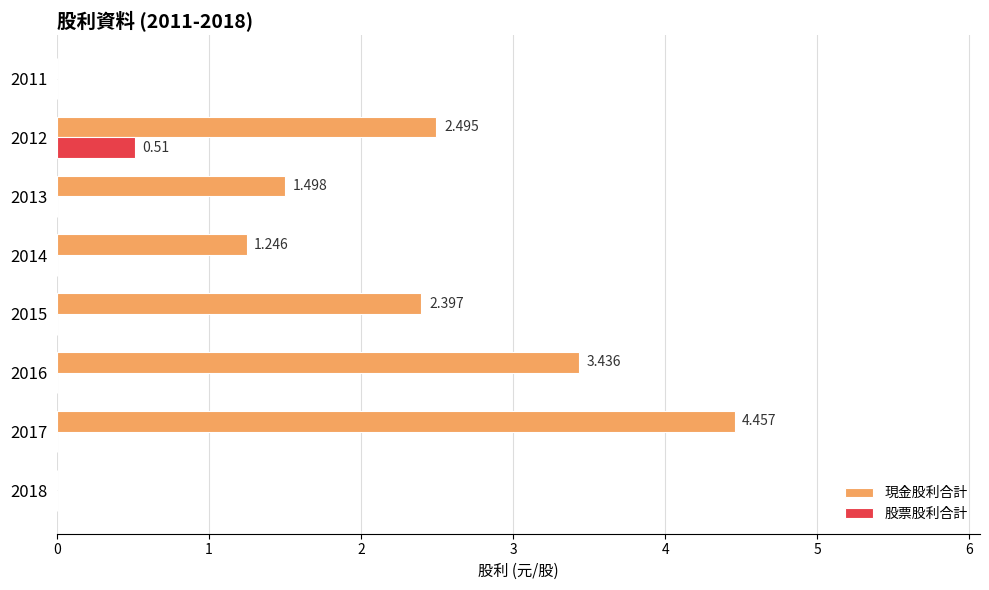

At which label does 股票股利合計 reach its peak?

2012